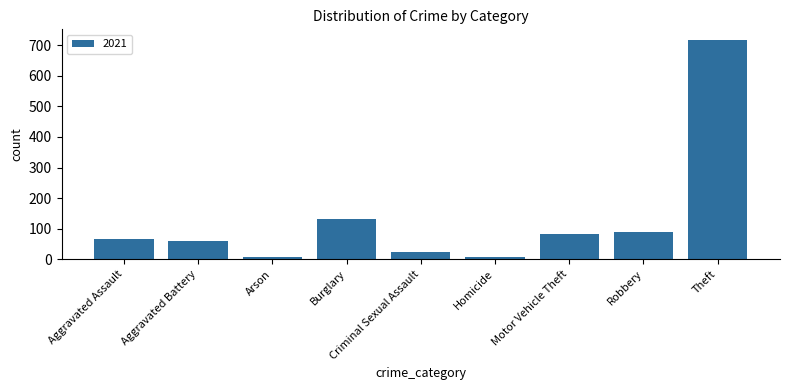

What is the maximum value shown in the chart?

716